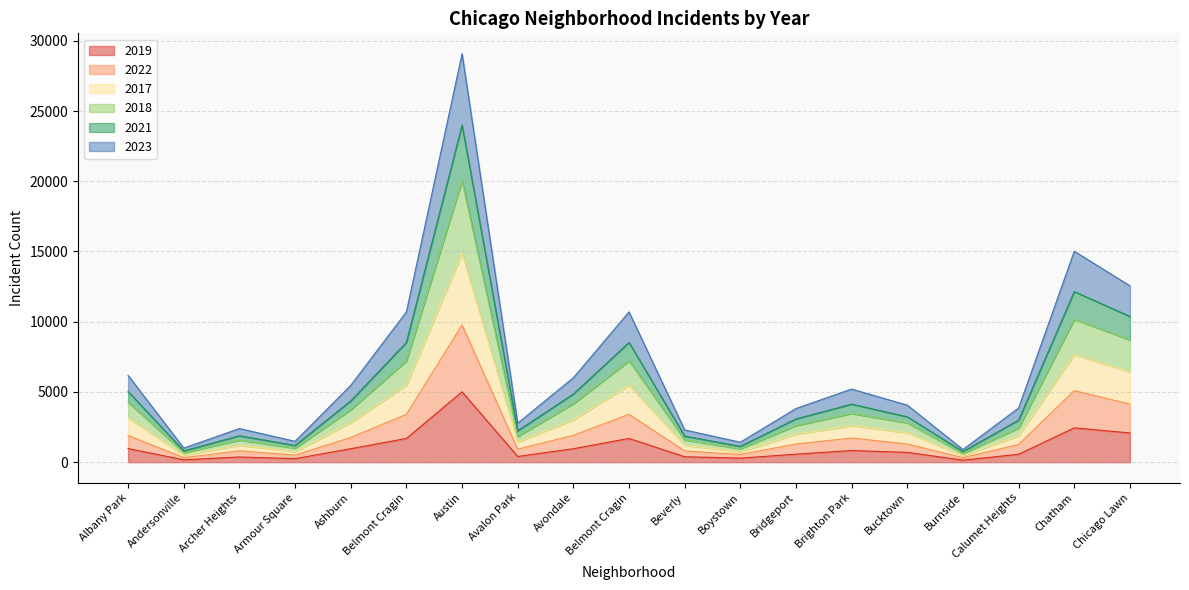

What are all the series names shown in the legend?

2019, 2022, 2017, 2018, 2021, 2023